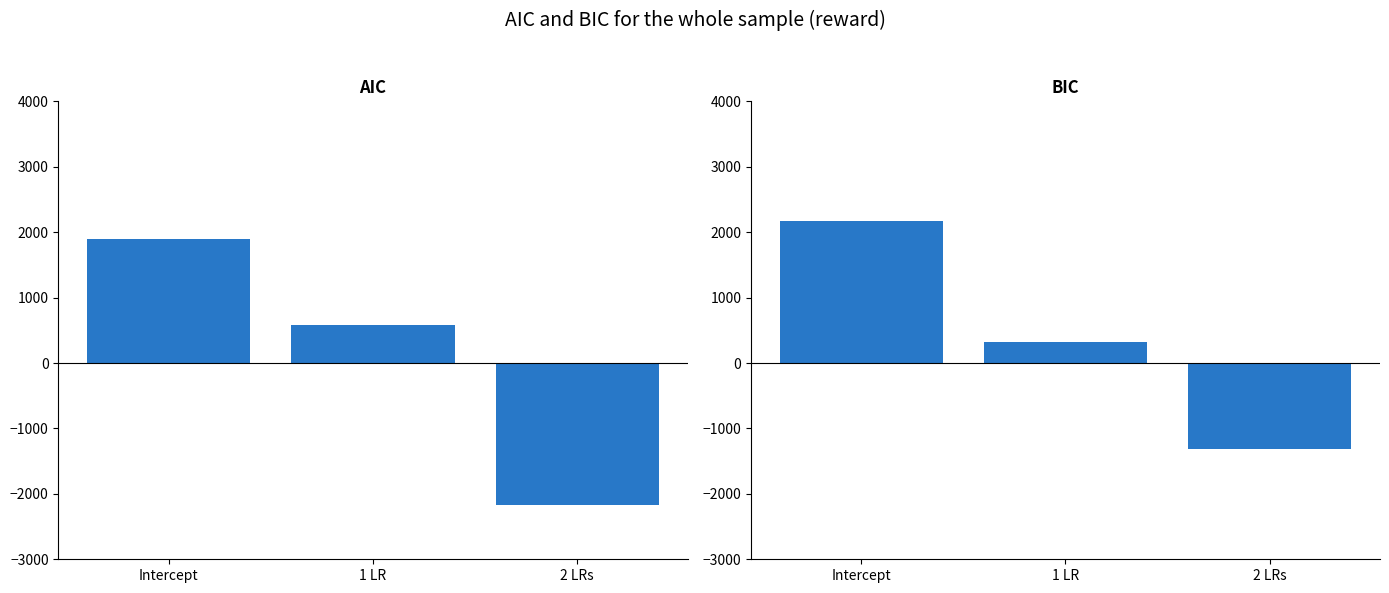

What is the value of the BIC bar at the 3rd from the left?

-1316.5